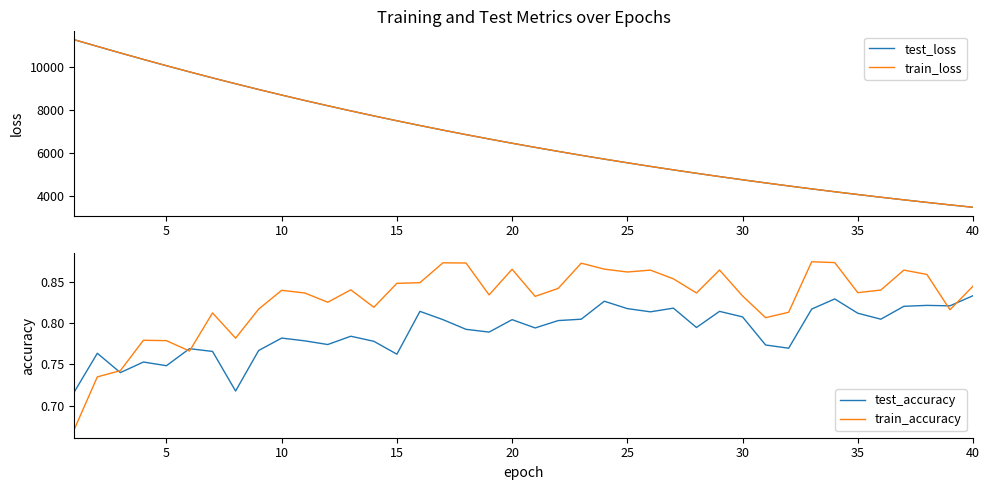

After their last crossing, which series has the higher values: train_accuracy or test_accuracy?

train_accuracy